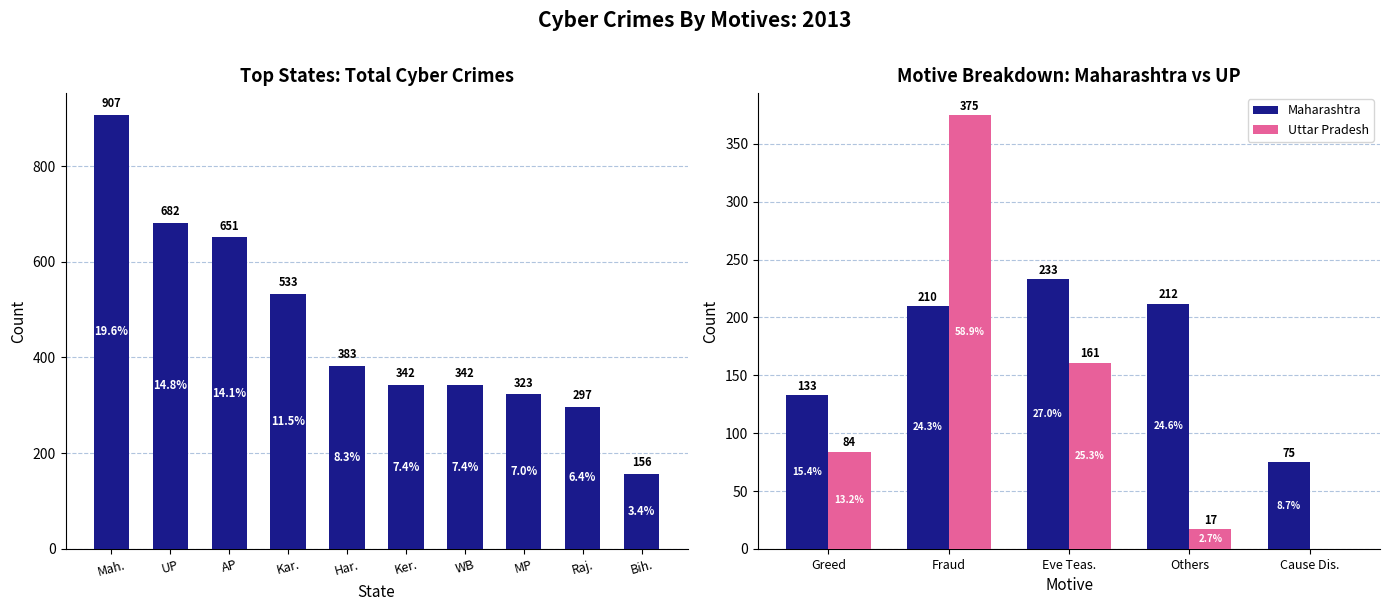

What value does the Total series have at Karnataka, to the nearest 100?

500